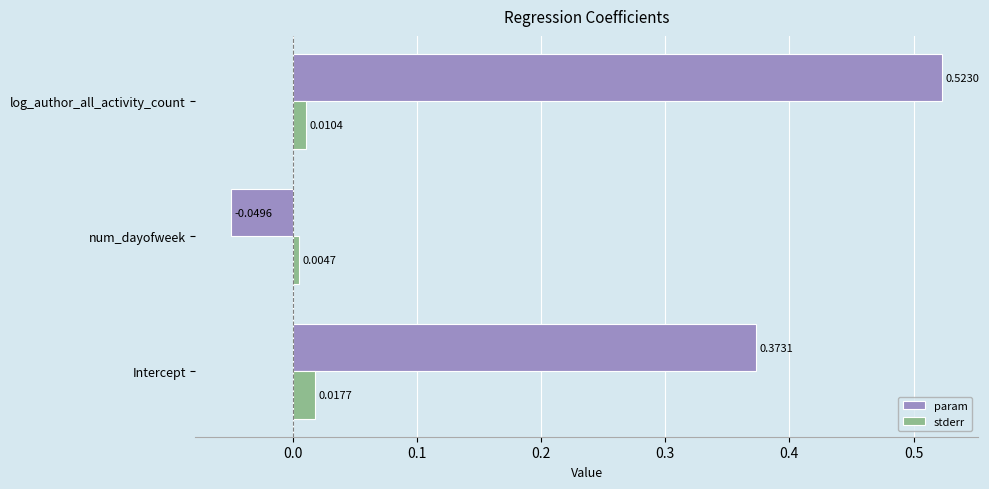

Which series has the widest spread of values?

param